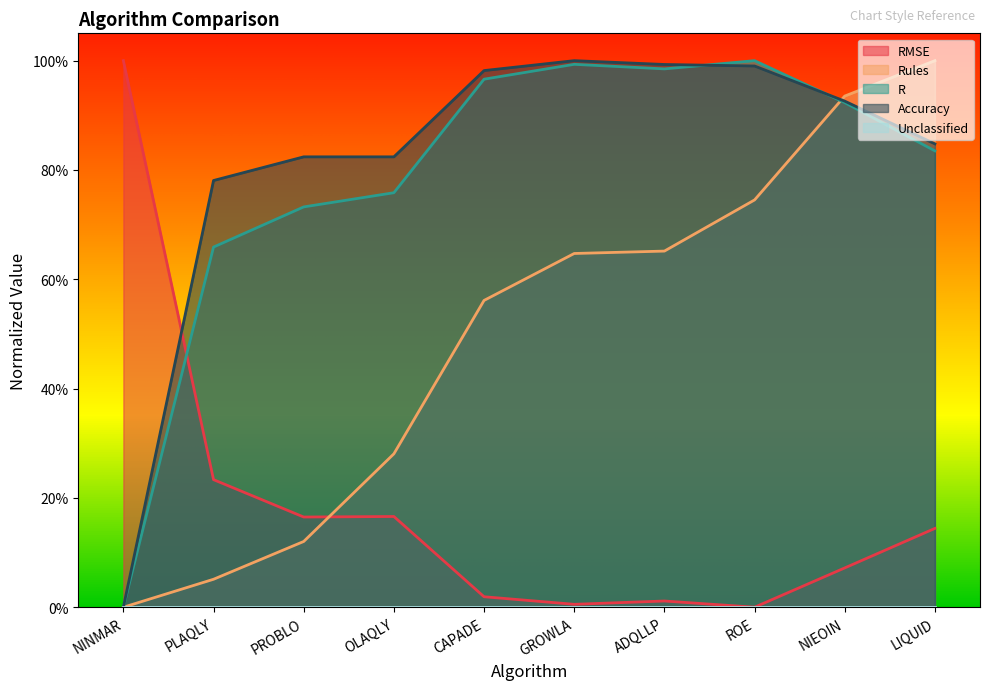

How many categories are shown in the chart?

10